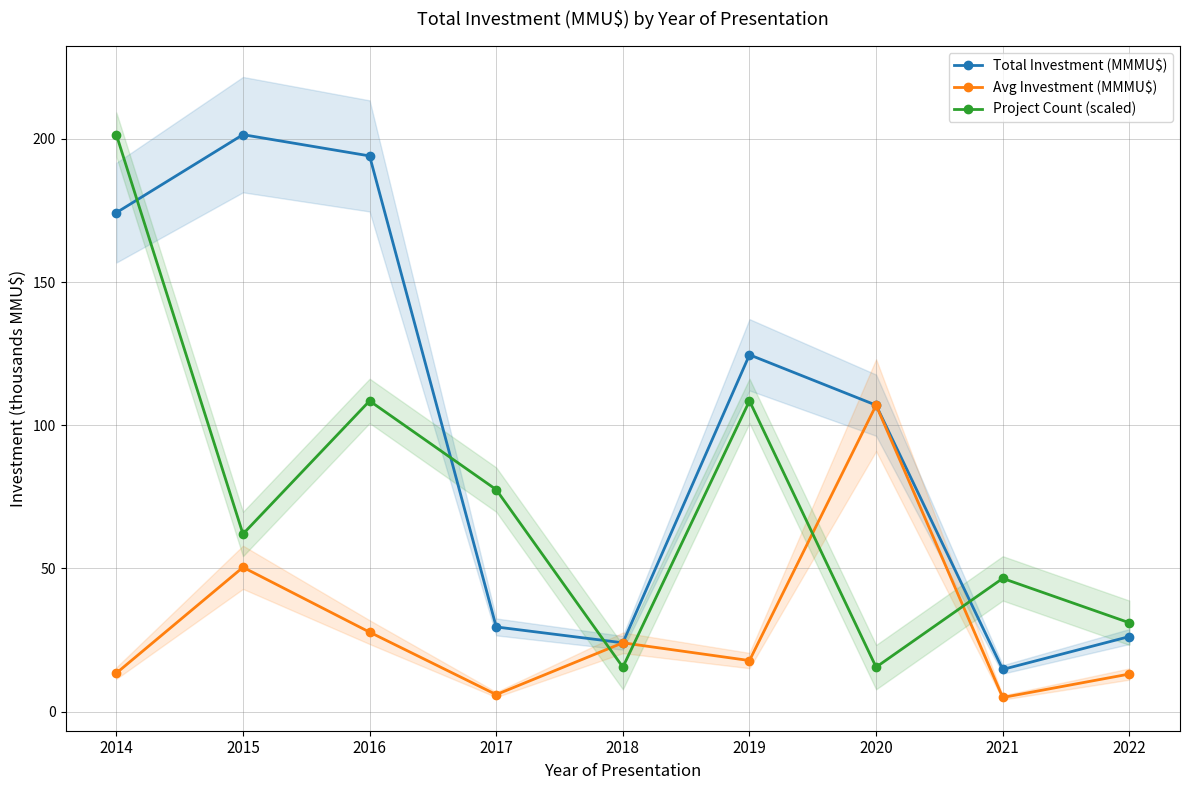

What is the value of the Project Count (scaled) point at the 3rd from the left?

108.5